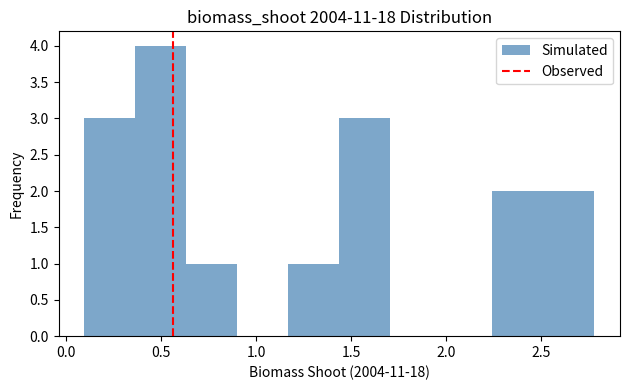

How tall is the bar that spans 2.50 to 2.80 on the x-axis? Neither the bar edges nor the heights are printed on the chart, so give them approximately, as read against the axes.

2